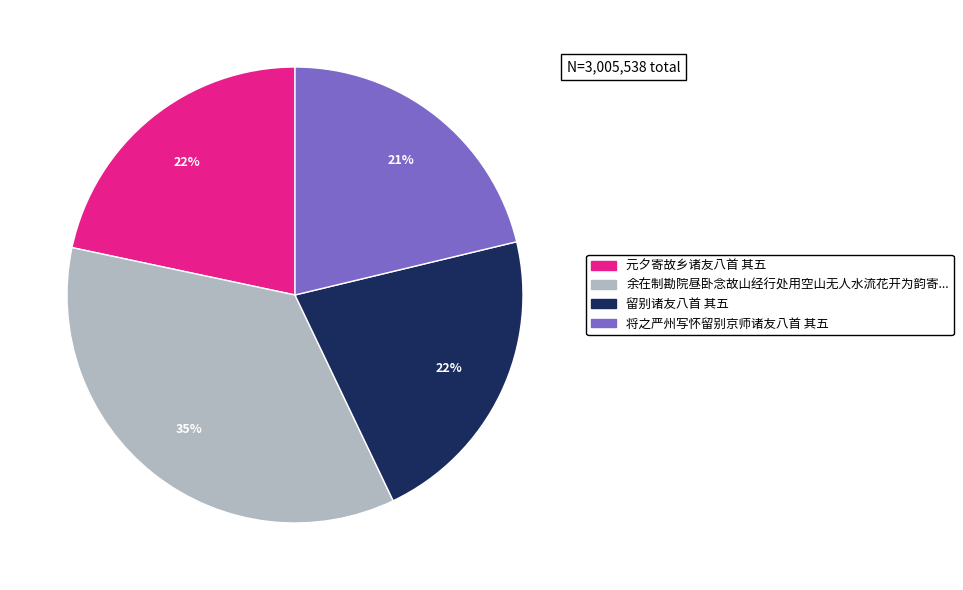

To the nearest percent, what is the difference between the largest and smallest slice percentages?

14%